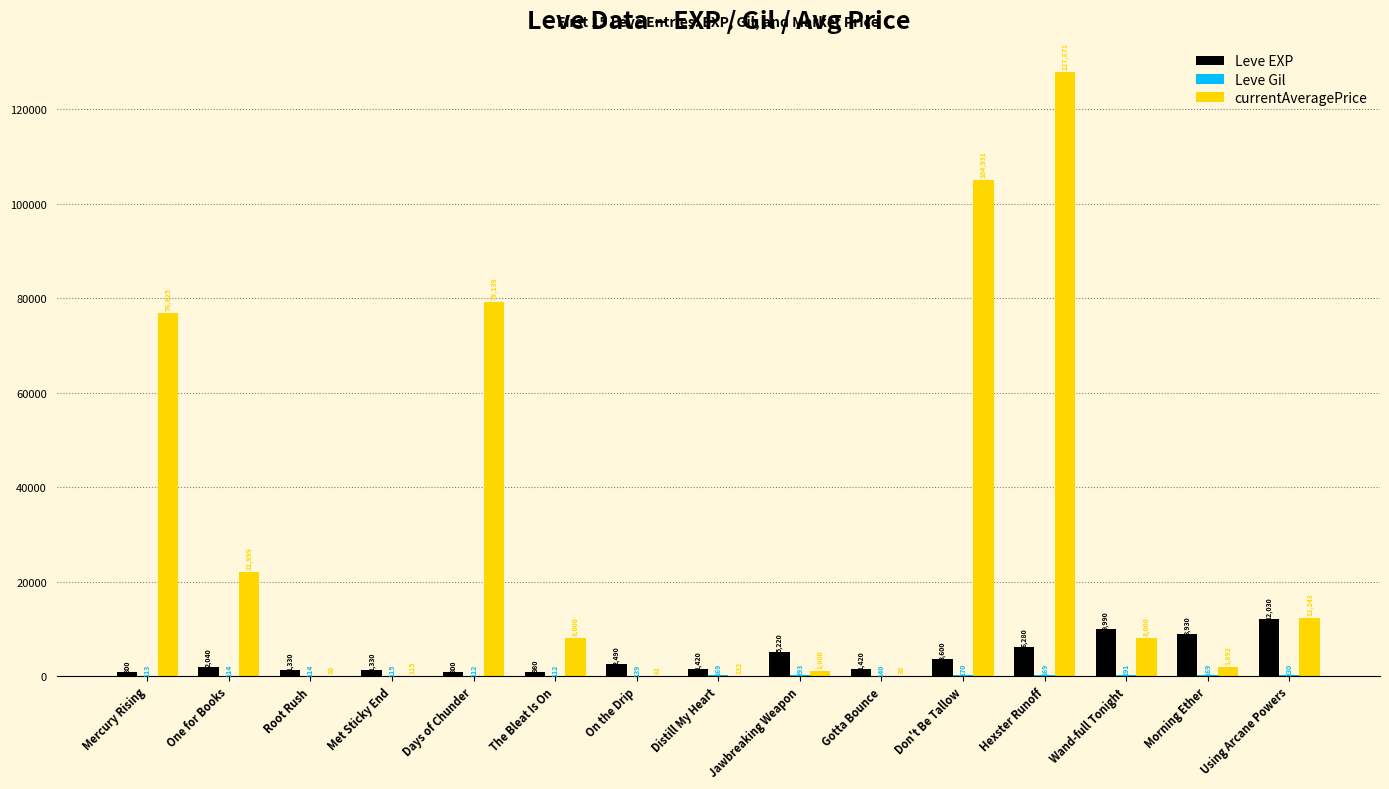

What is the maximum value shown in the chart?

127870.8